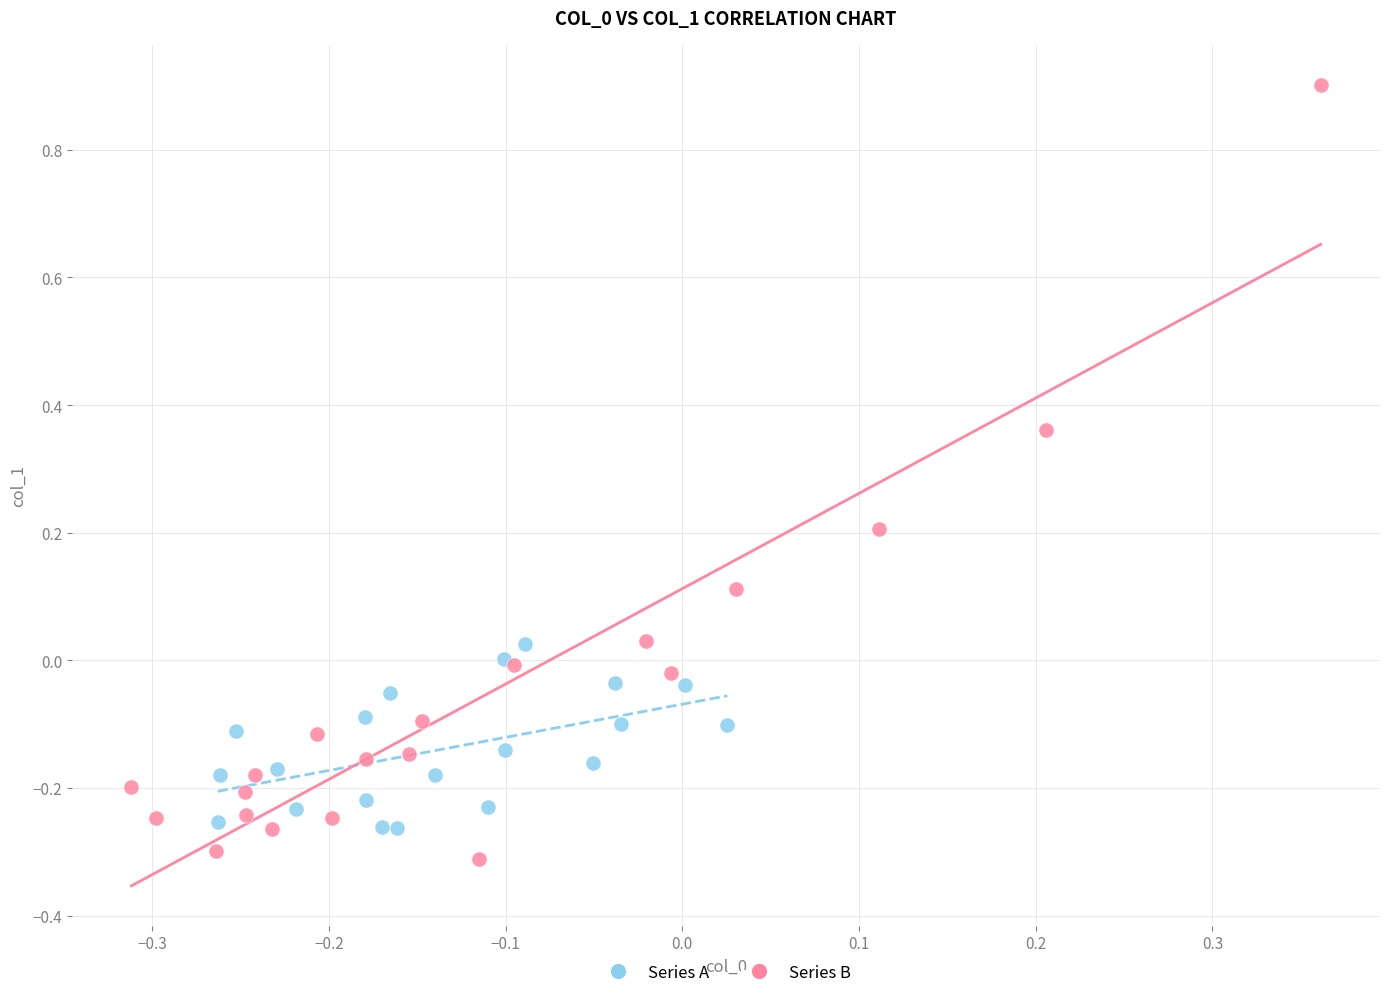

Which series reaches the maximum Y coordinate?

Series B